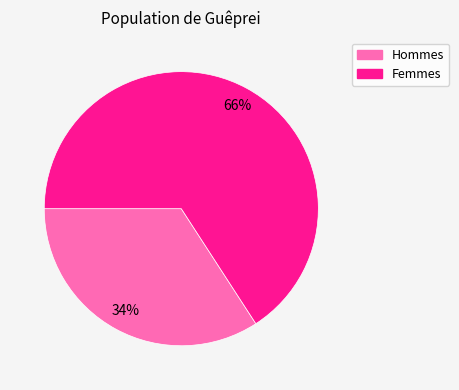

Is there a majority slice in this chart?

Yes